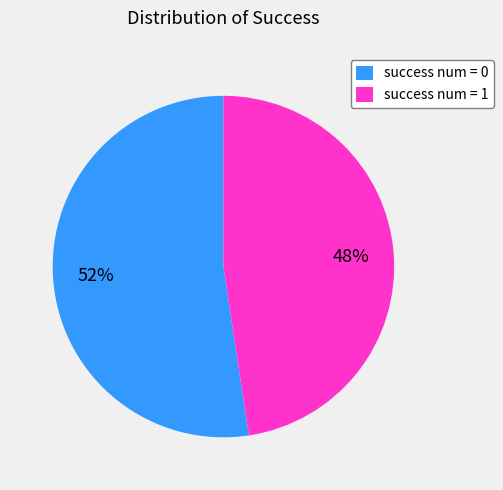

How many segments does this pie chart have?

2